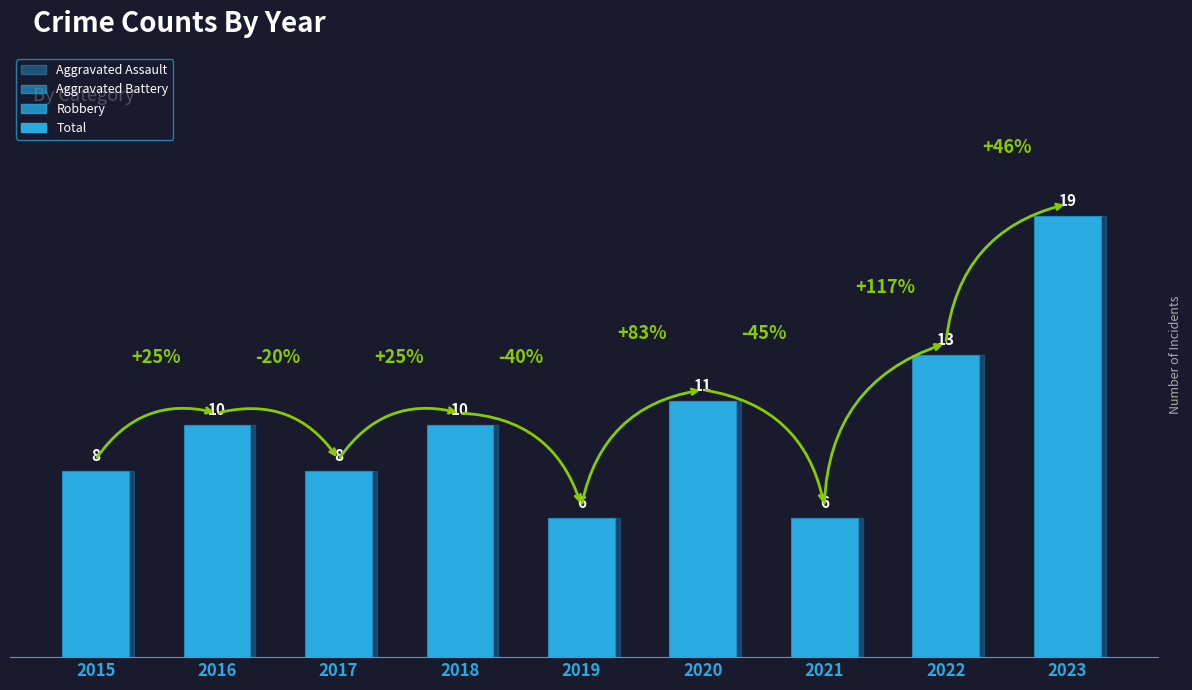

The chart shows a value of 13 at 2022. True or false?

True